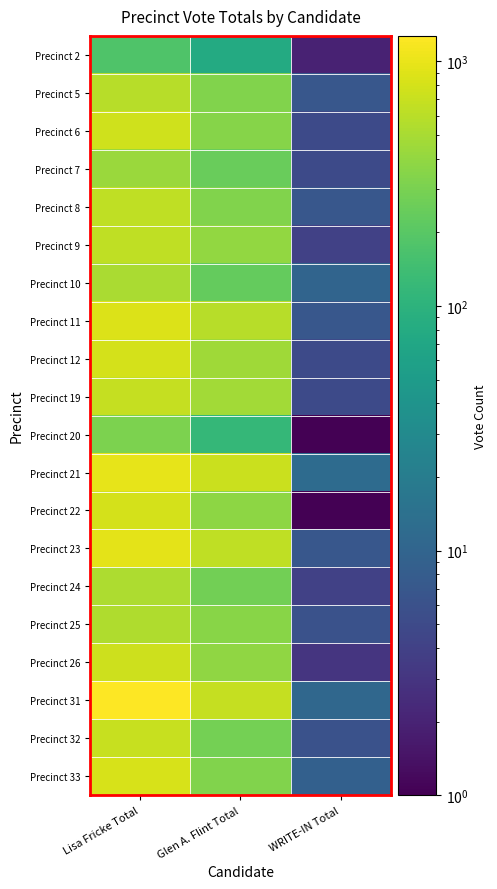

List the series in order of their peak value, highest first.

Precinct 31, Precinct 21, Precinct 23, Precinct 11, Precinct 33, Precinct 22, Precinct 12, Precinct 6, Precinct 26, Precinct 32, Precinct 19, Precinct 9, Precinct 8, Precinct 5, Precinct 25, Precinct 24, Precinct 10, Precinct 7, Precinct 20, Precinct 2